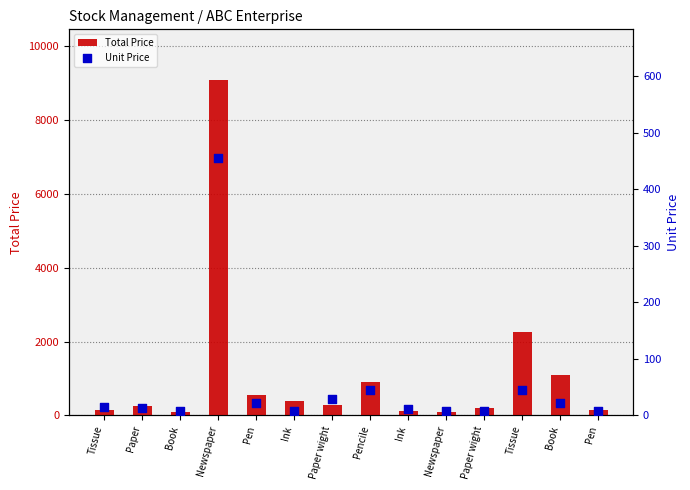

At how many categories does at least one series exceed 4120?

1